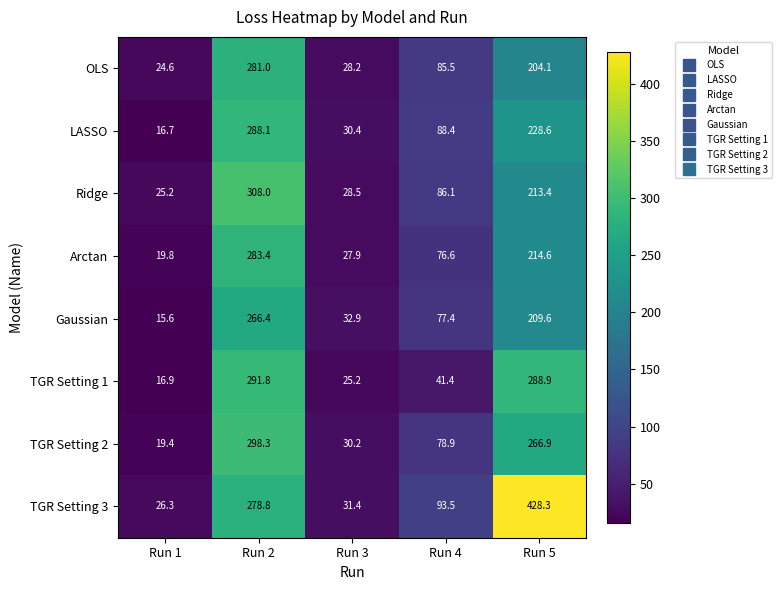

Rank the series by their maximum value, from highest to lowest.

TGR Setting 3, Ridge, TGR Setting 2, TGR Setting 1, LASSO, Arctan, OLS, Gaussian